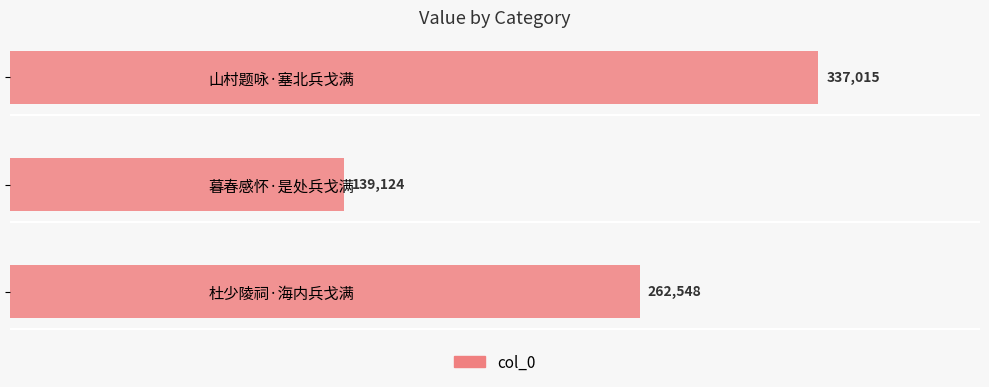

Are the bars horizontal?

Yes